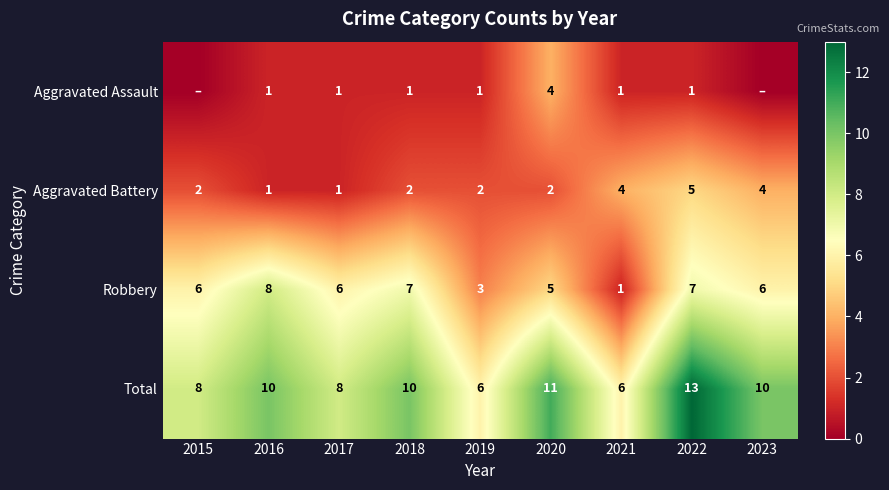

Is it true that Total equals 2 at 2019?

False